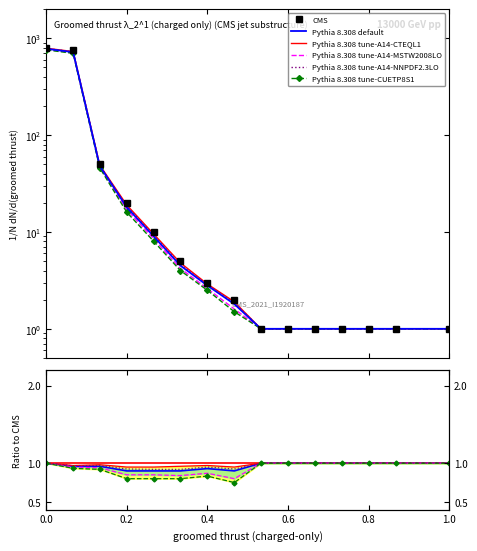

How many distinct data groups are displayed?

6